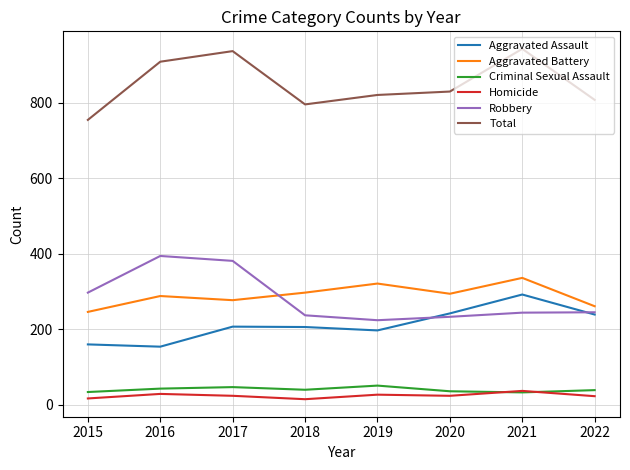

Is the value of Total at 2019 greater than the value of Aggravated Assault at 2015?

Yes